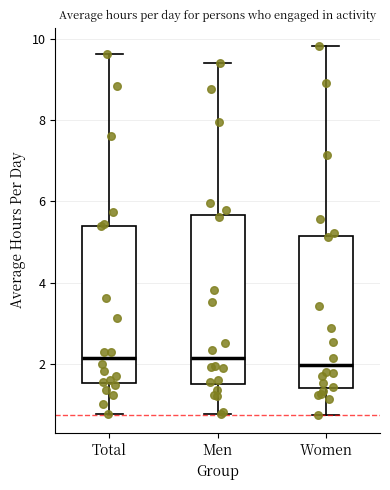

Reading left to right, read every box against the y-axis: the position of its median line, the range the box covers, and the ends of its whiskers. The values are not printed on the chart, so give them approximately, as read against the axis.

Total: median 2.2, box 1.6 to 5.4, whiskers 0.8 to 9.6
Men: median 2.2, box 1.6 to 5.6, whiskers 0.8 to 9.4
Women: median 2.0, box 1.4 to 5.2, whiskers 0.8 to 9.8